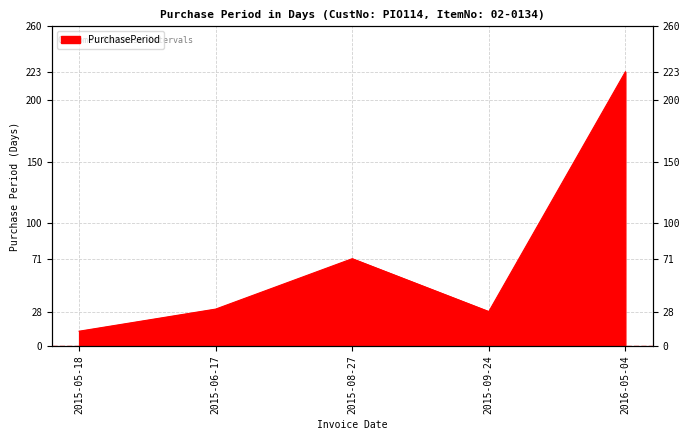

List the labels in order of value, largest first.

2016-05-04, 2015-08-27, 2015-06-17, 2015-09-24, 2015-05-18